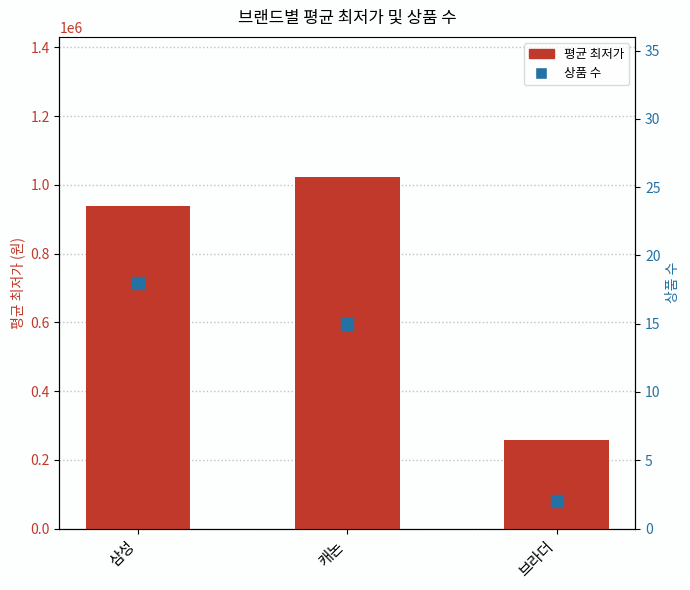

At which category is the sum across all series the highest?

캐논